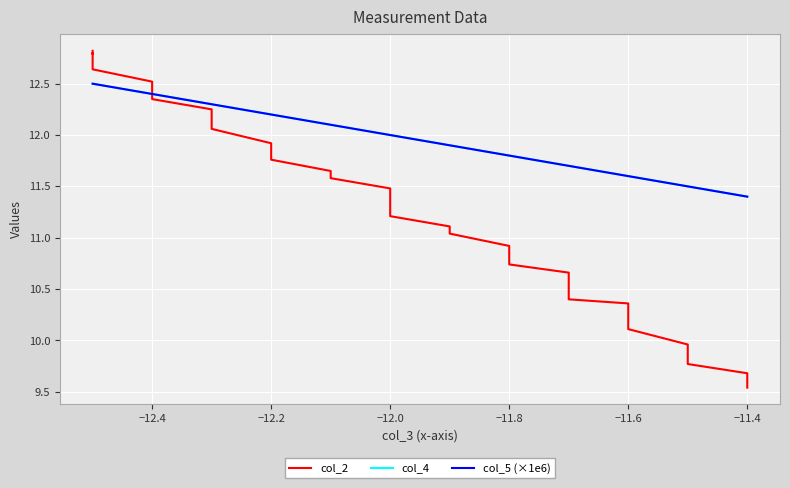

Which series has the largest total across all categories?

col_4